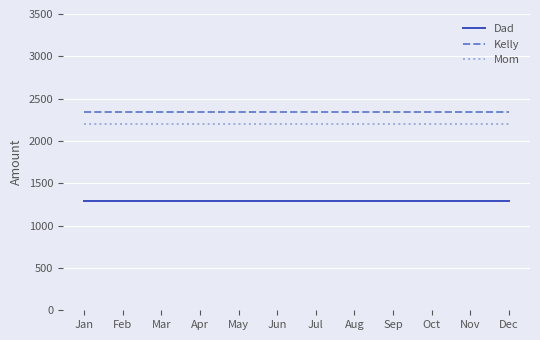

What are all the series names shown in the legend?

Dad, Kelly, Mom